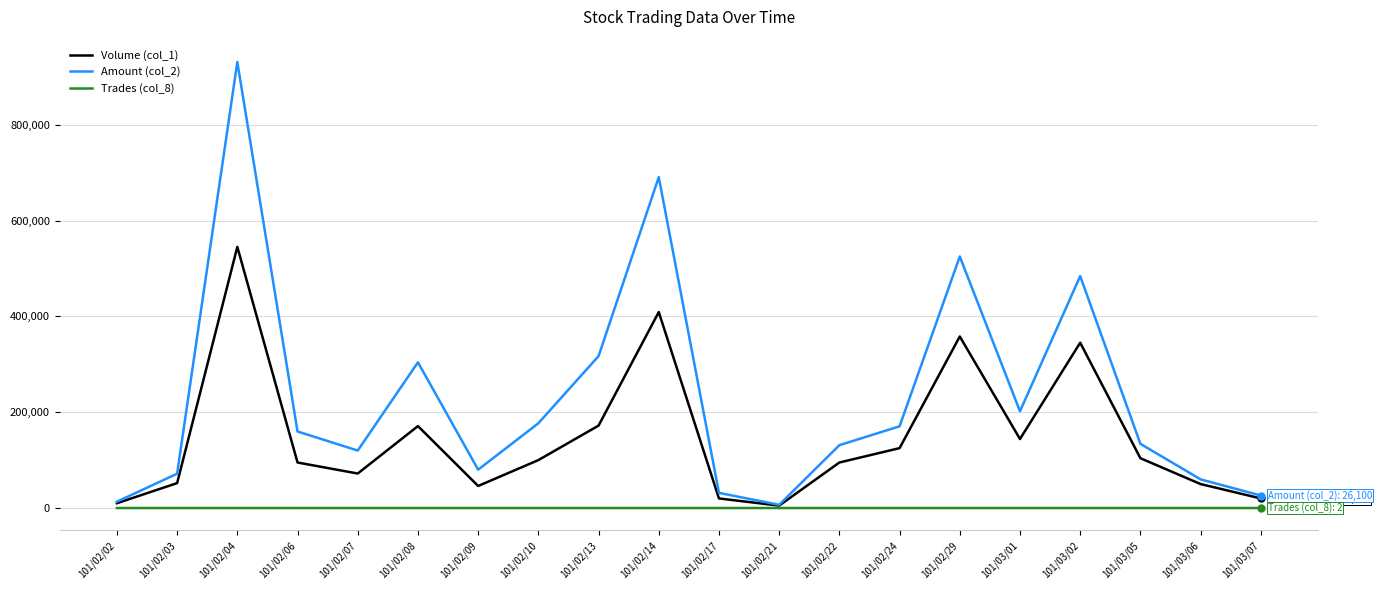

What is the sum of all Trades (col_8) values?

113